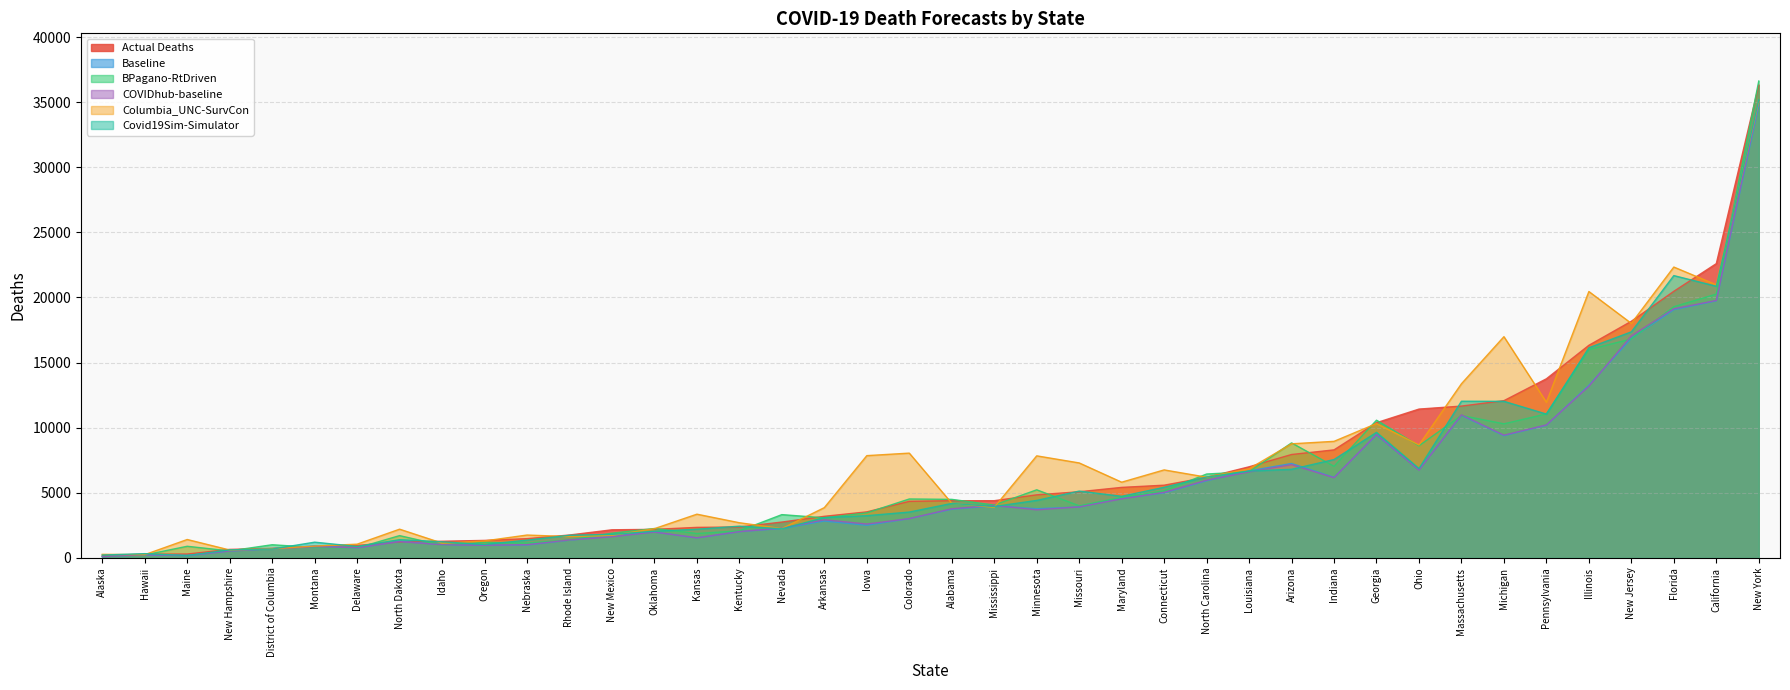

What is the spread (max minus min) of values at Missouri?

3382.1